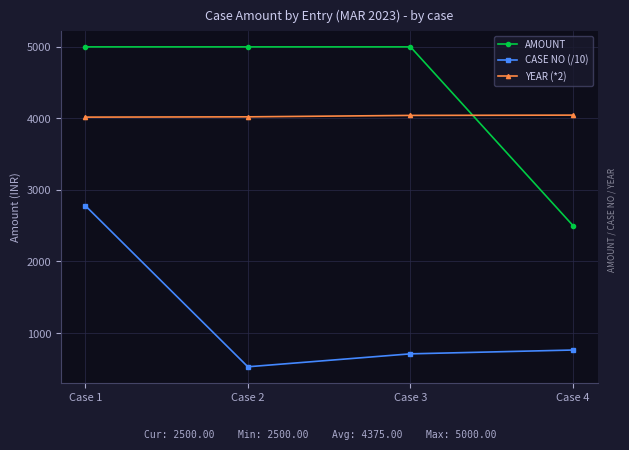

What is the smallest value displayed?

528.1